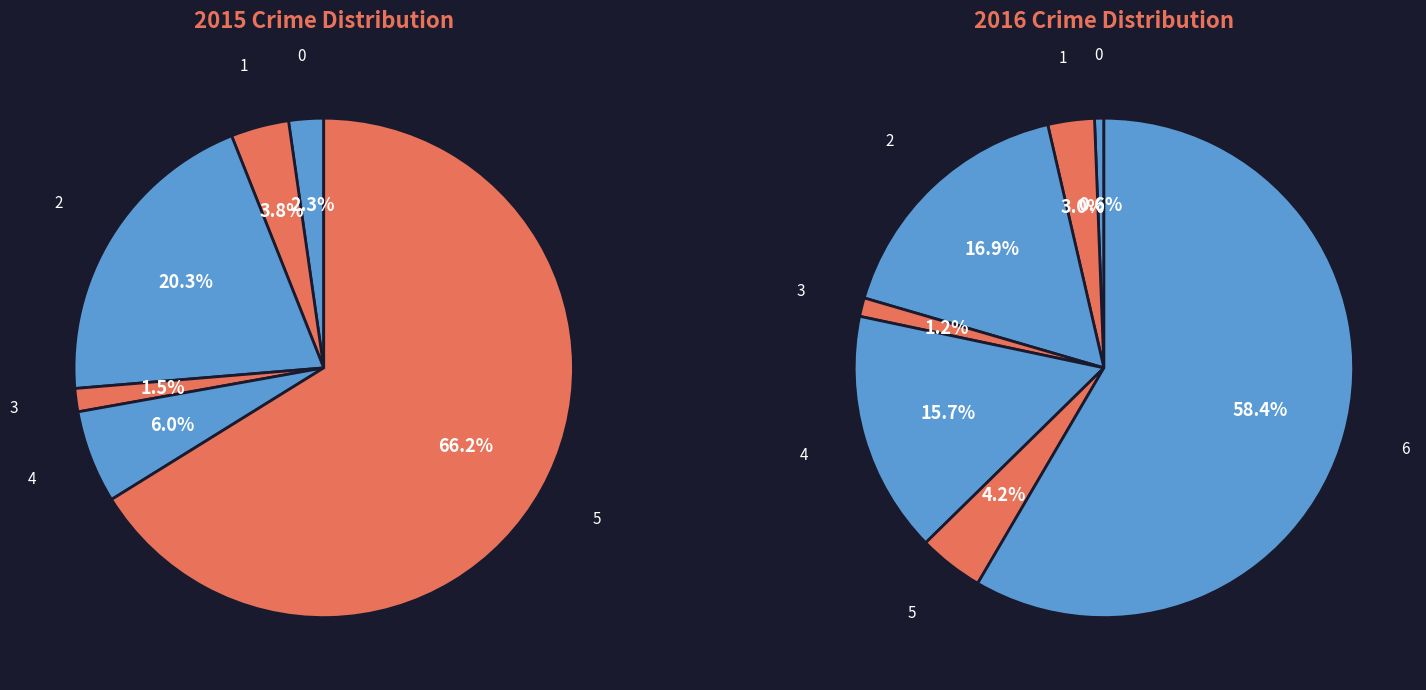

Is there any slice that represents more than half of the pie?

Yes